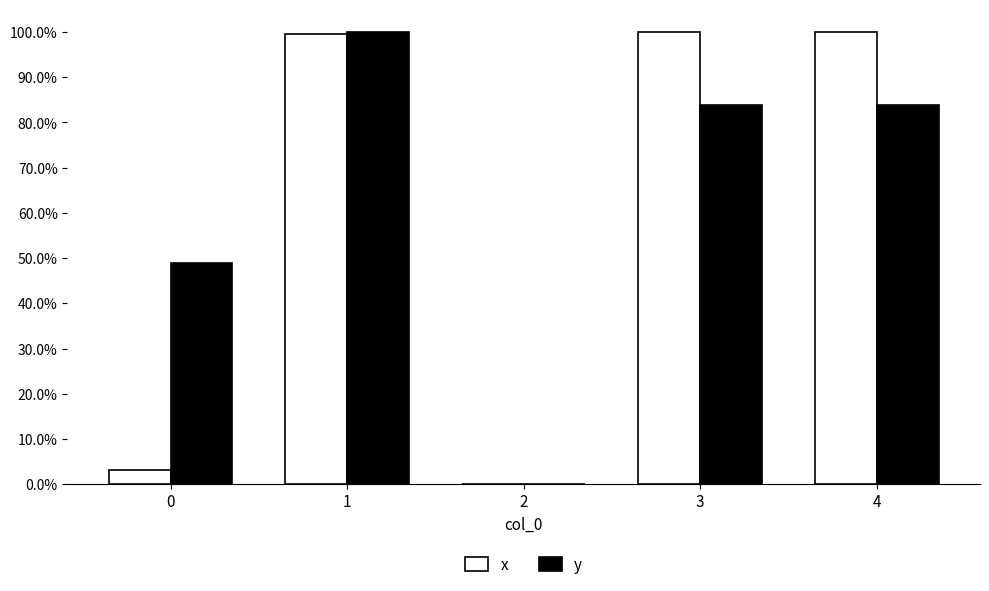

What is the value of the x bar at the 2nd from the left?

1.0